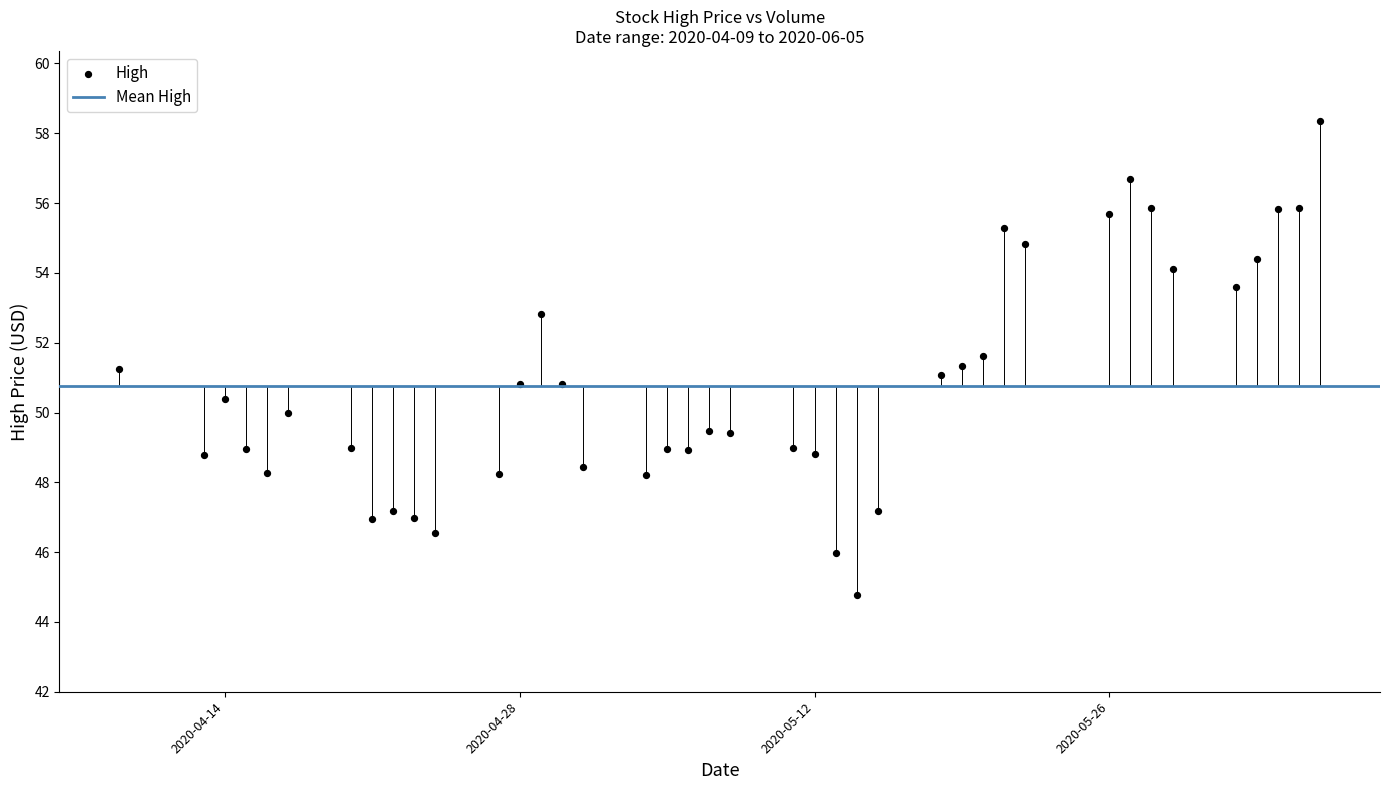

What is the range of X values (max minus min)?

57.0